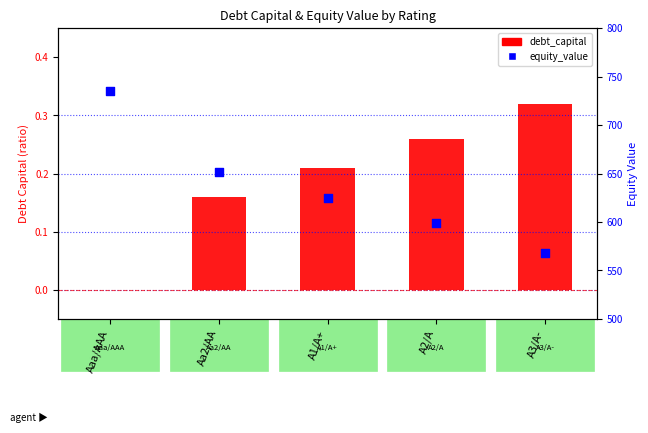

At which category is the sum across all series the highest?

Aaa/AAA